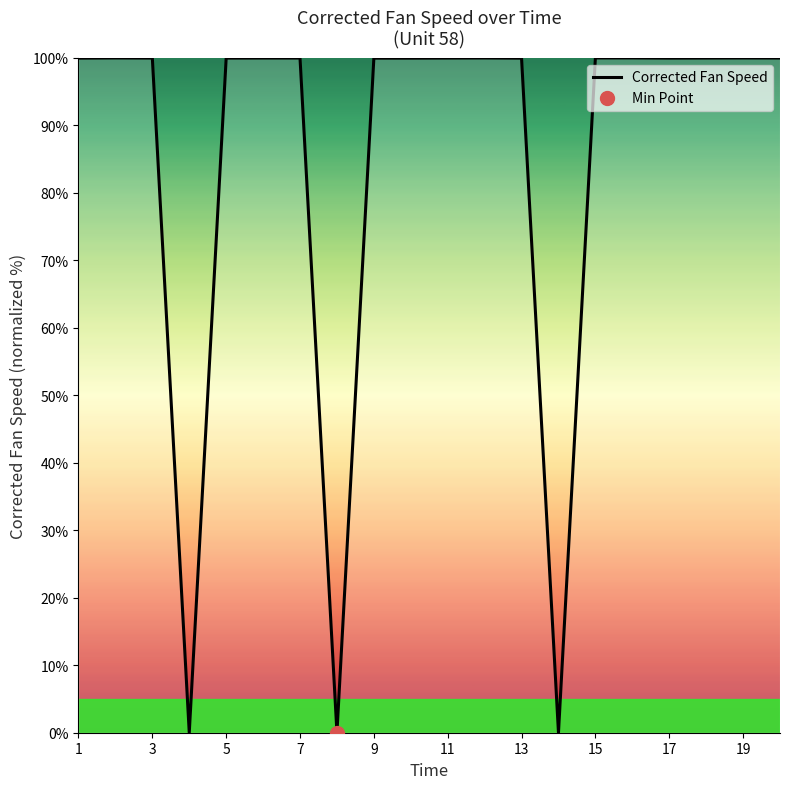

What is the sum of all values?

1699.7